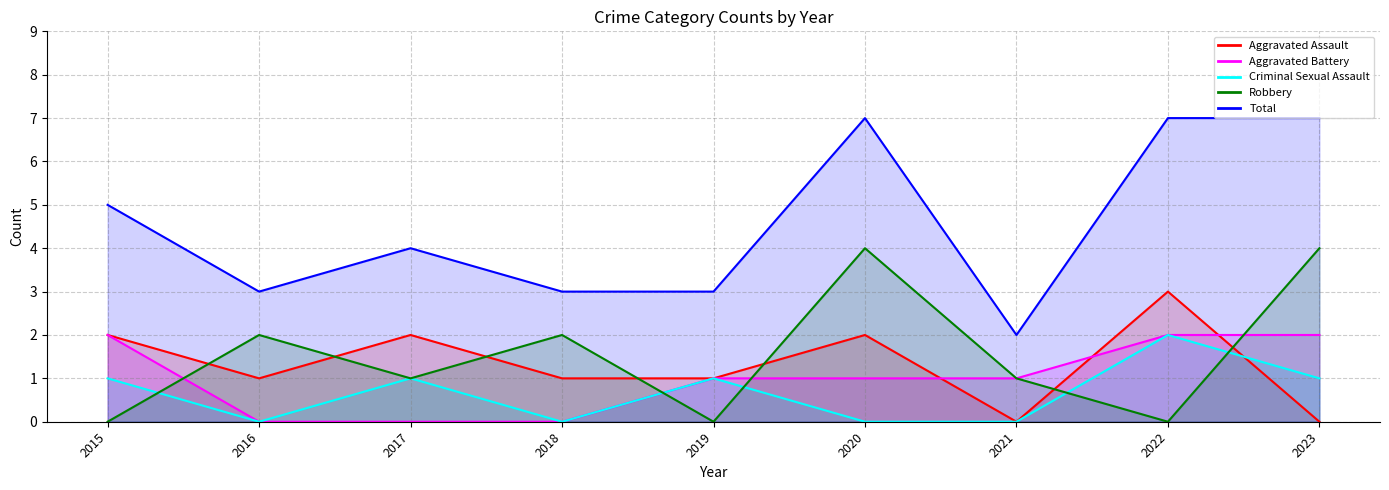

Does the chart have visible grid lines?

Yes